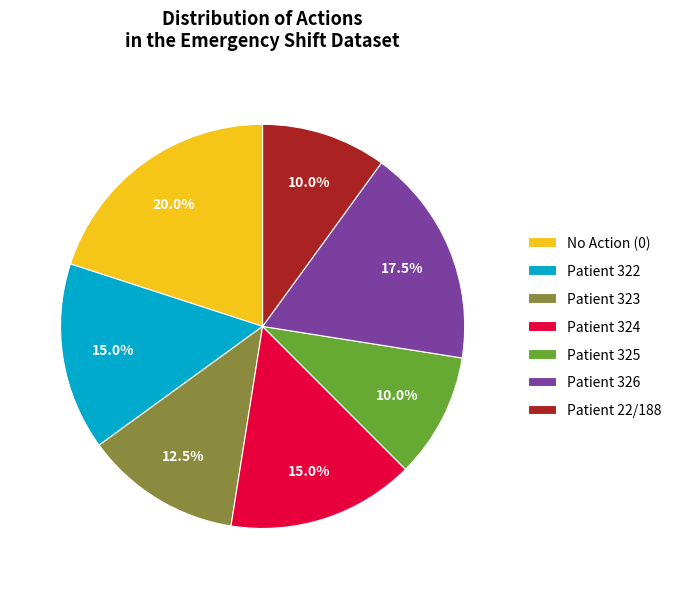

To the nearest percent, what is the average slice percentage?

14%